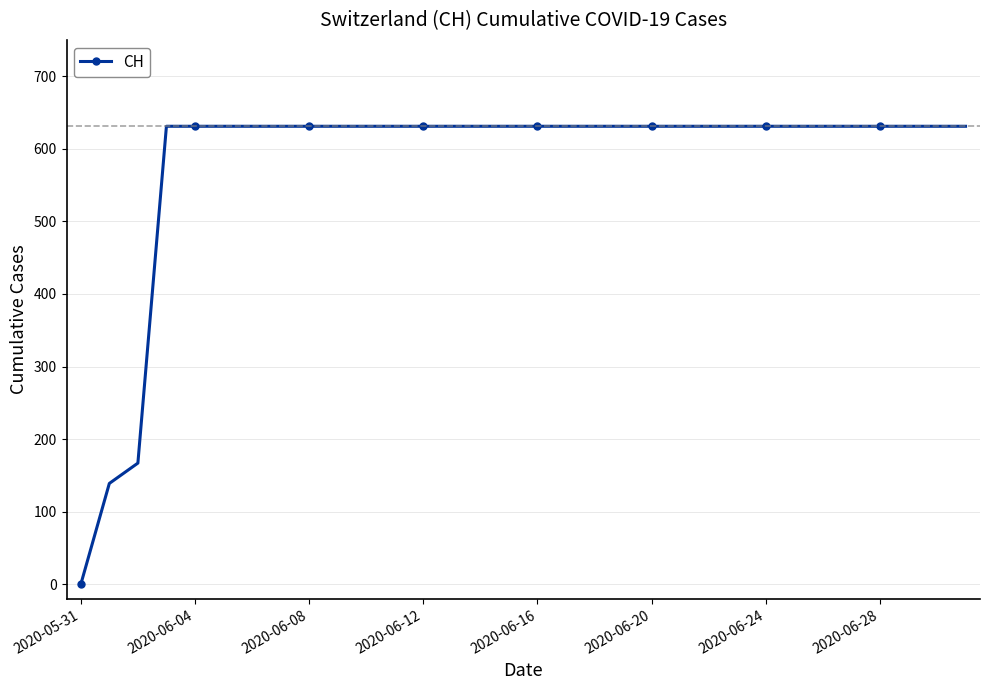

What is the difference between the second highest and second lowest values?

492